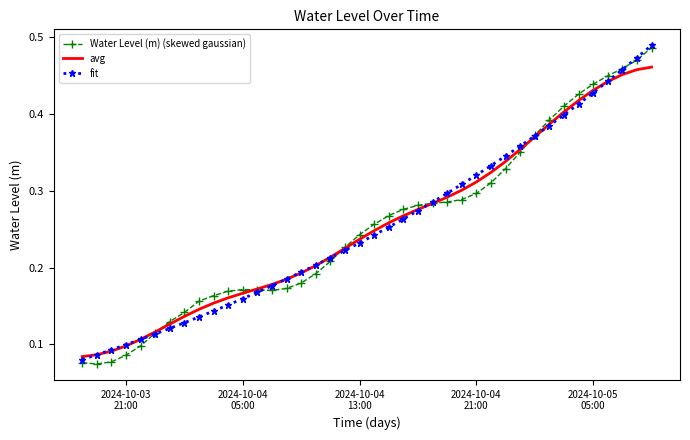

Which series has the largest range (max minus min)?

Water Level (m) (skewed gaussian)